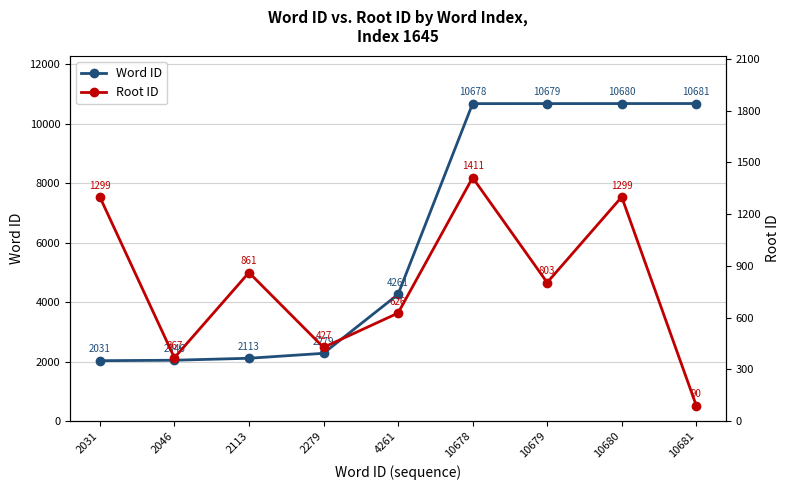

What is the difference between the maximum and minimum values in the Root ID series?

1321